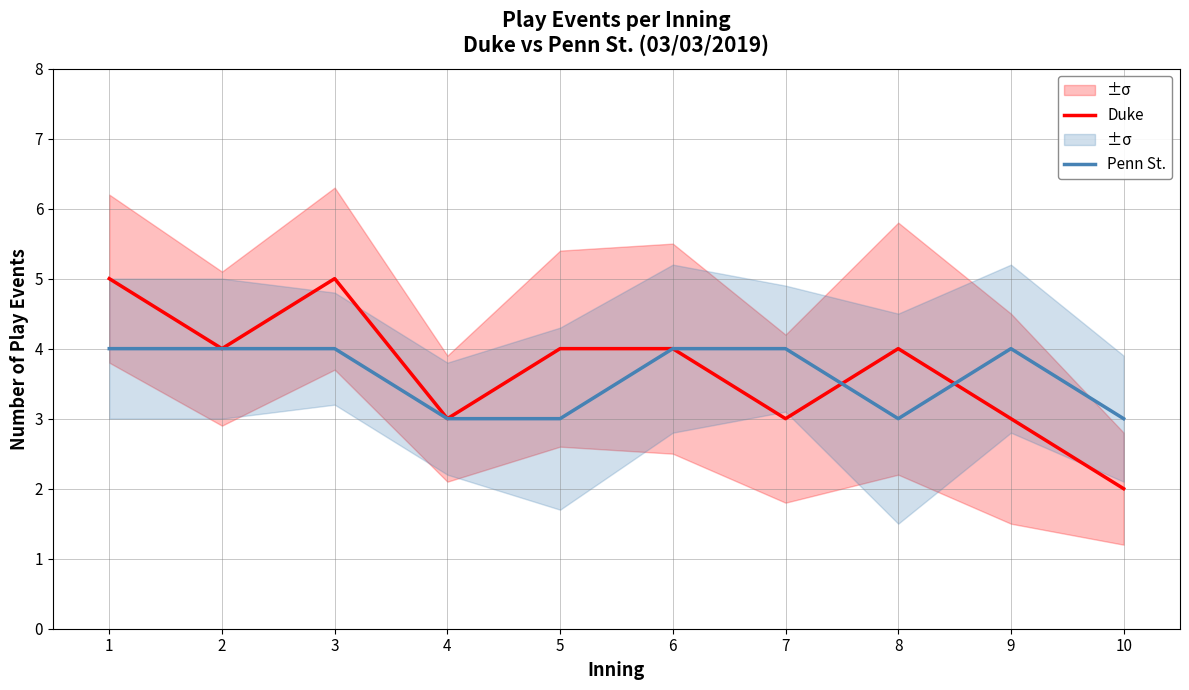

Reading left to right, list all the values displayed in this chart.

Duke: 1=5	2=4	3=5	4=3	5=4	6=4	7=3	8=4	9=3	10=2
Penn St.: 1=4	2=4	3=4	4=3	5=3	6=4	7=4	8=3	9=4	10=3